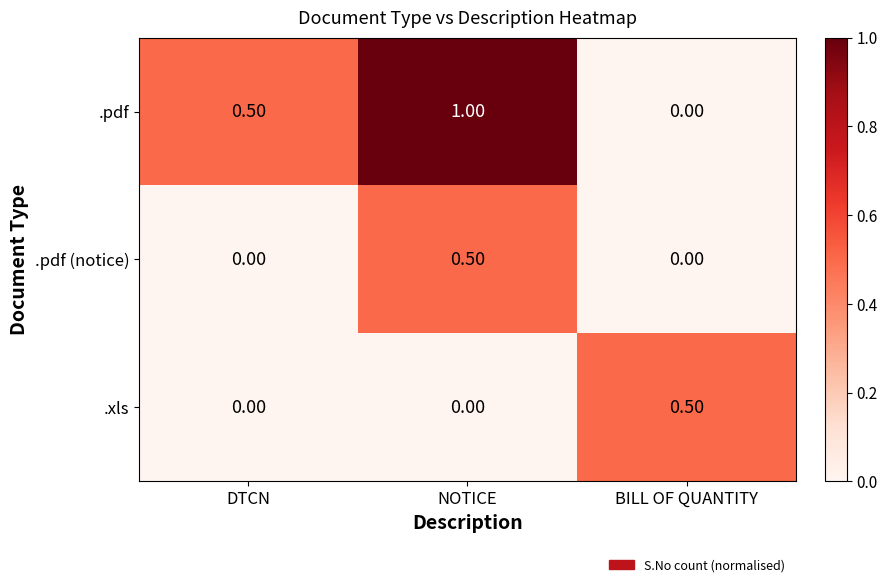

What is the sum of all .xls values?

0.5